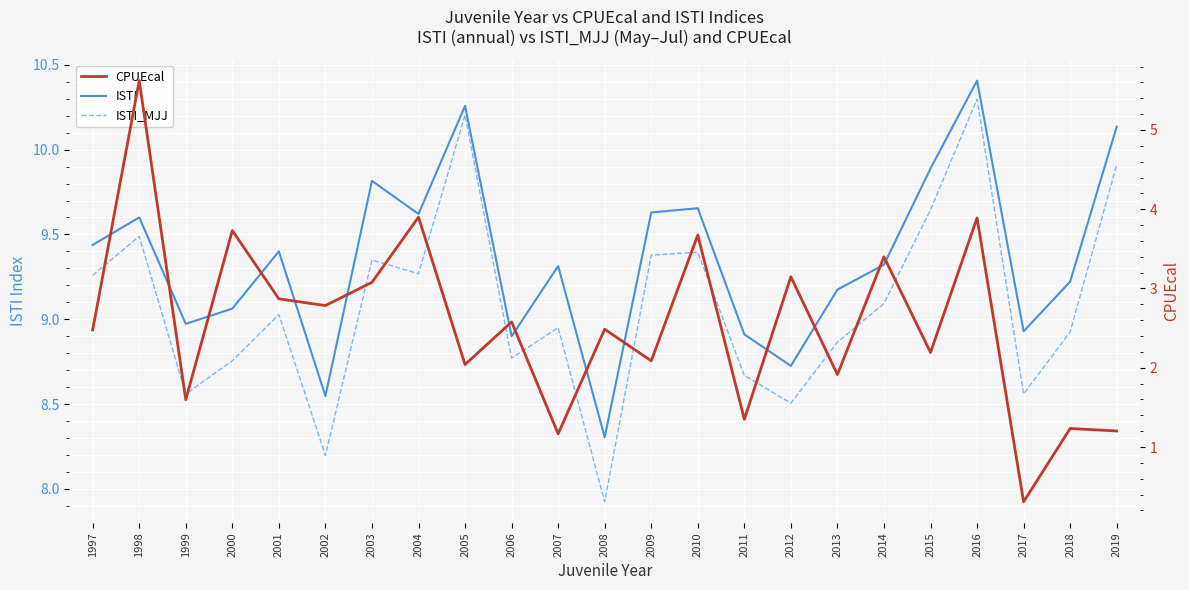

In ISTI_MJJ, how many points are lower than both neighbors (excluding endpoints)?

7